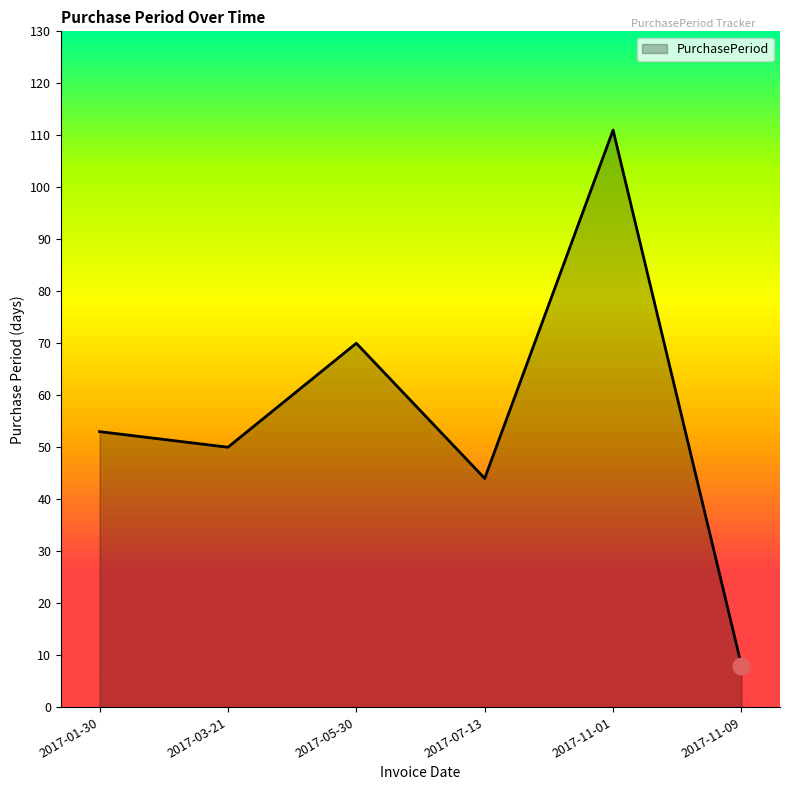

How many interior local peaks (higher than both neighbors) does the data have?

2